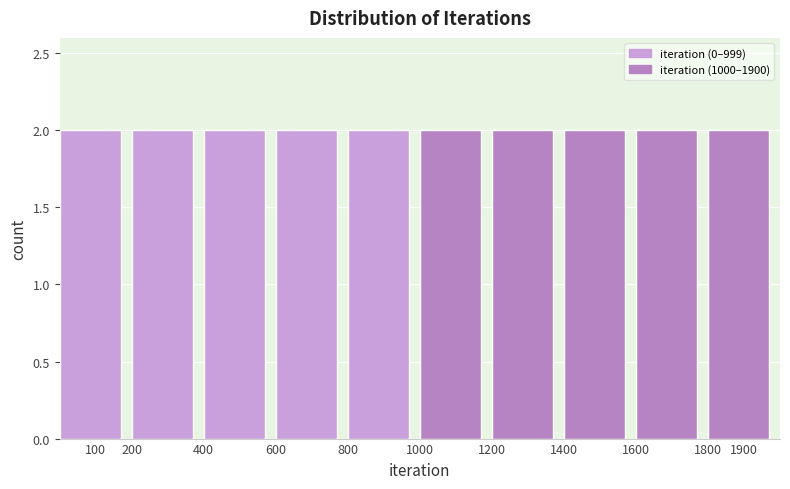

Reading left to right, transcribe this chart: for each bar, give the range it covers on the x-axis and its height. The values are not printed on the chart, so give them approximately, as read against the axis.

0 to 200: 2
200 to 400: 2
400 to 600: 2
600 to 800: 2
800 to 1000: 2
1000 to 1200: 2
1200 to 1400: 2
1400 to 1600: 2
1600 to 1800: 2
1800 to 2000: 2